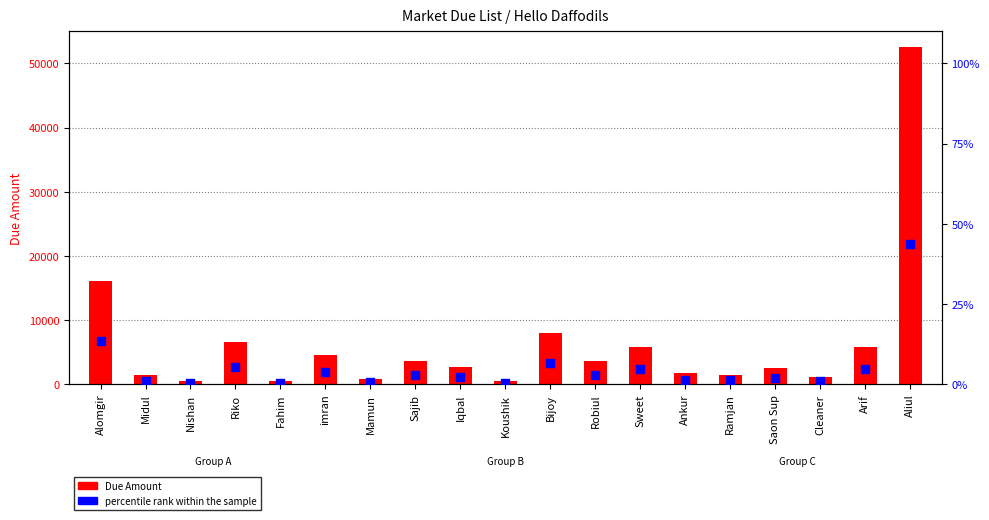

Which series reaches the maximum Y coordinate?

Due Amount